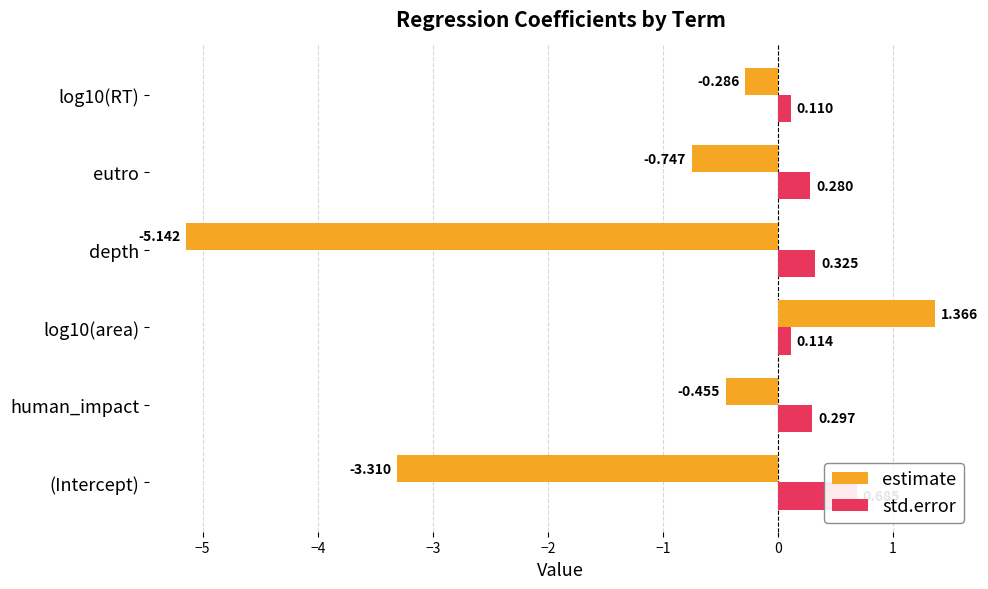

How many values in the estimate series are below 0?

5